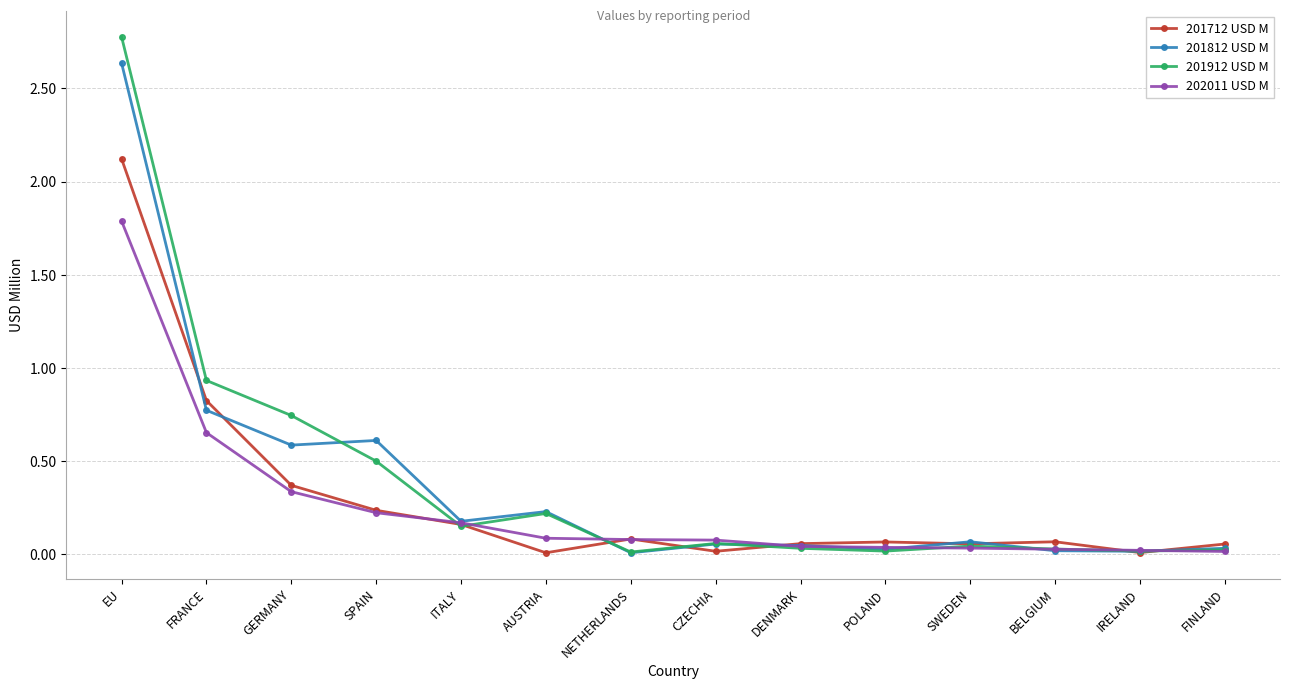

What is the label of the 11th point from the right?

SPAIN